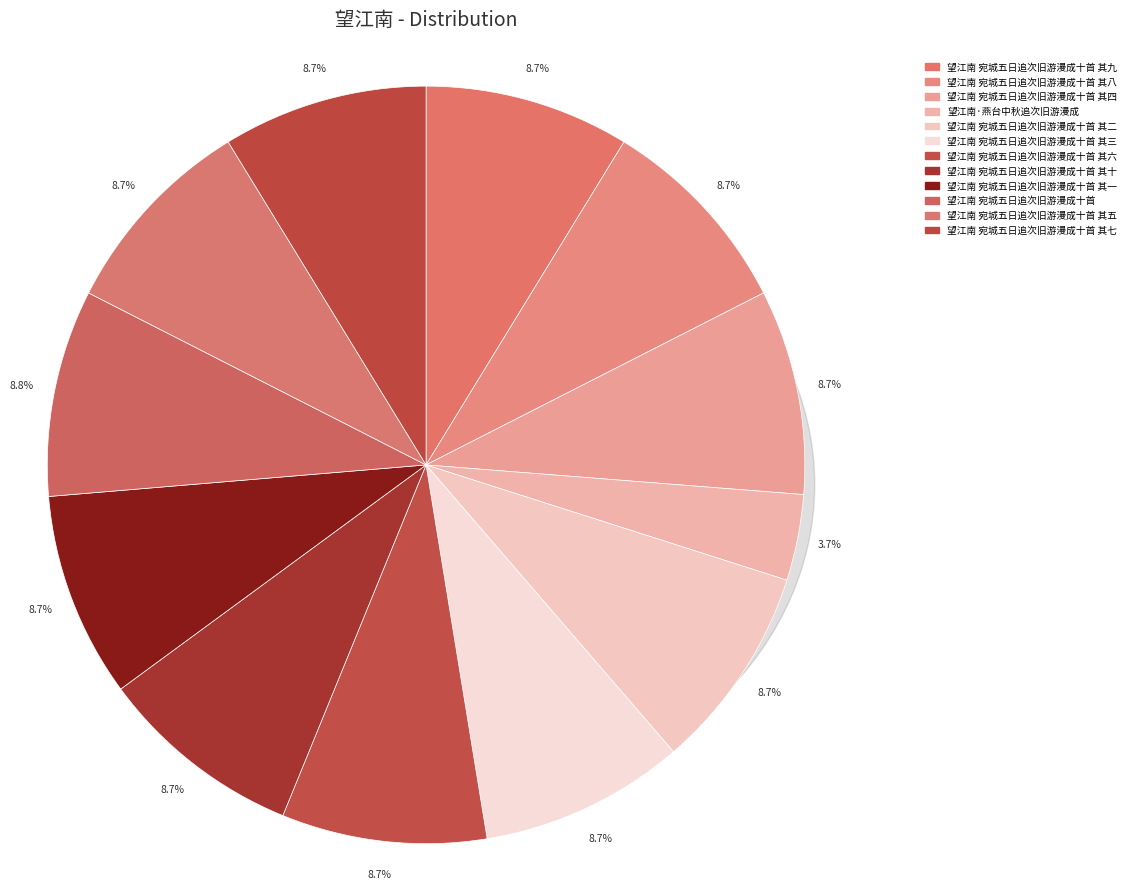

To the nearest percent, what is the average slice percentage?

8%